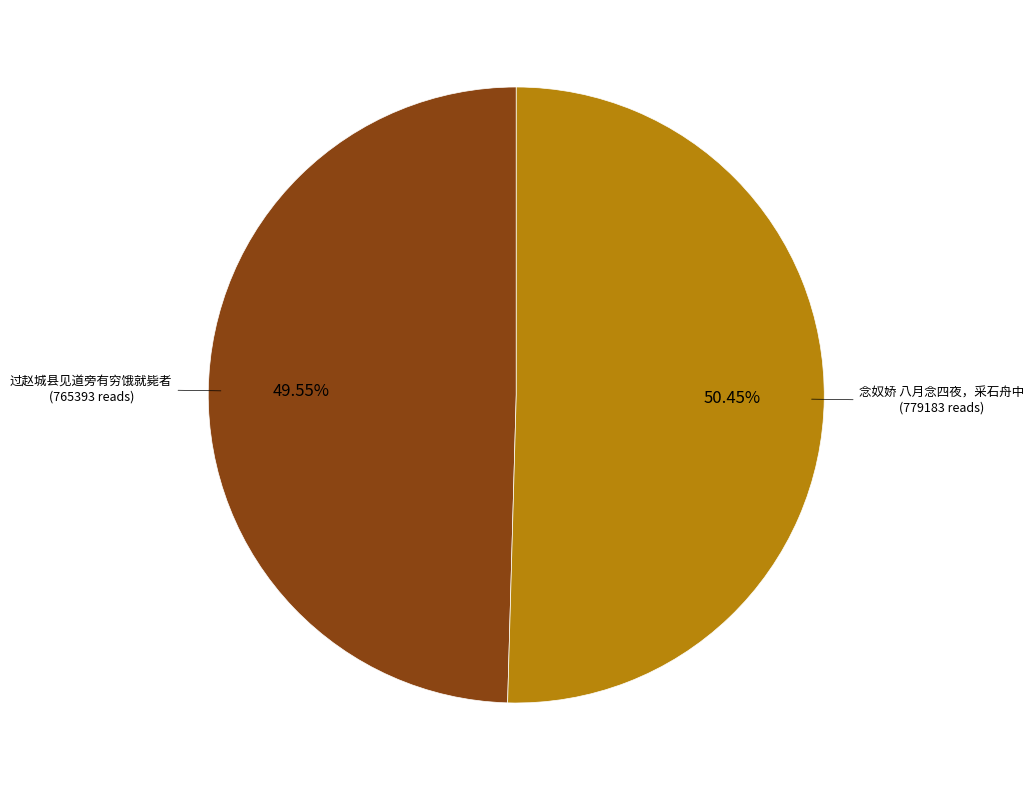

Is there any slice that represents more than half of the pie?

Yes